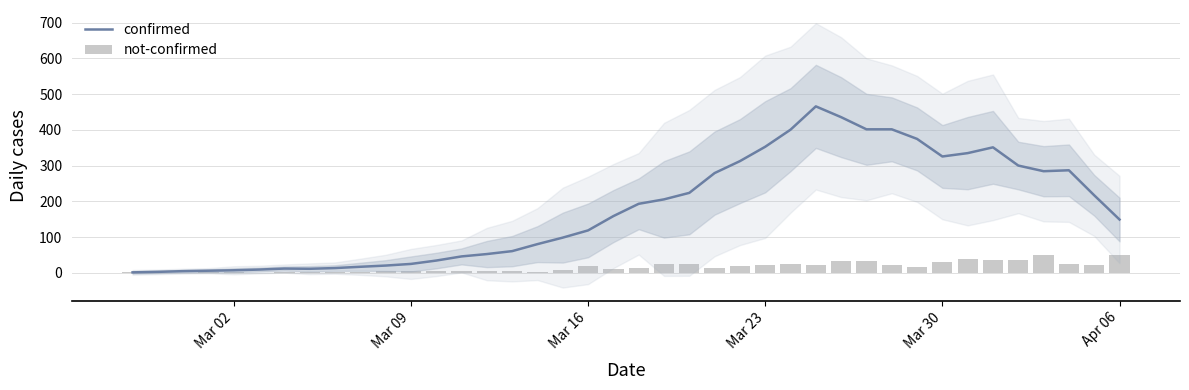

How many groups of bars are there?

40